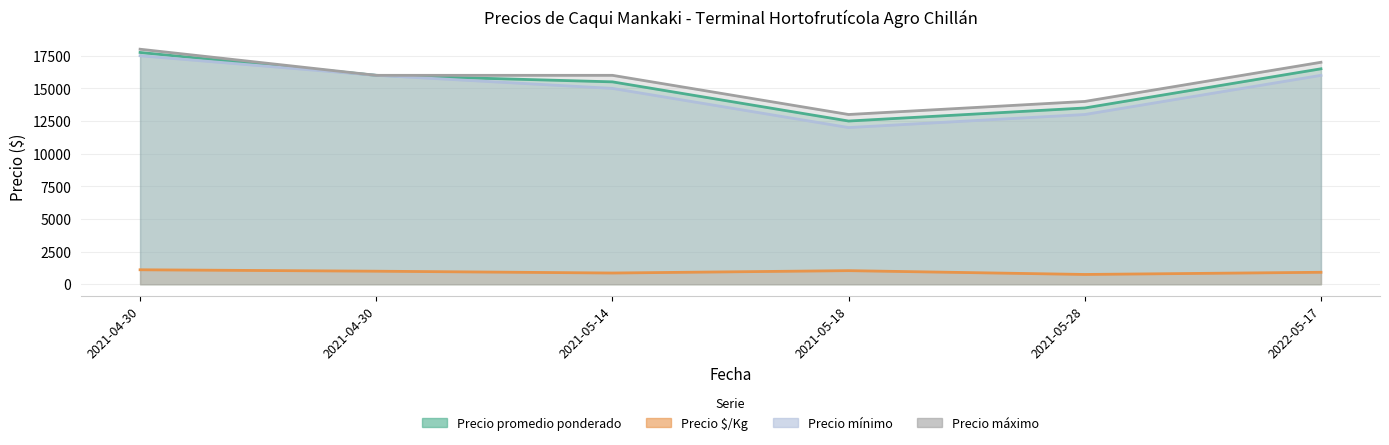

Does the chart have visible grid lines?

Yes